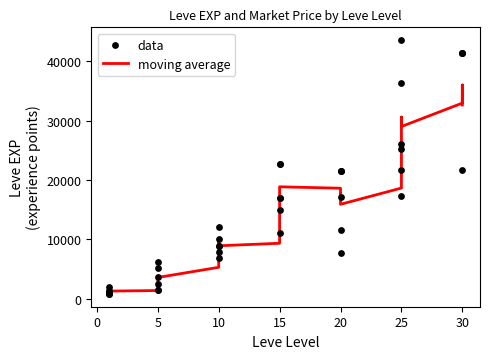

Approximately how many times larger is the value at 1 compared to 5?

0.7